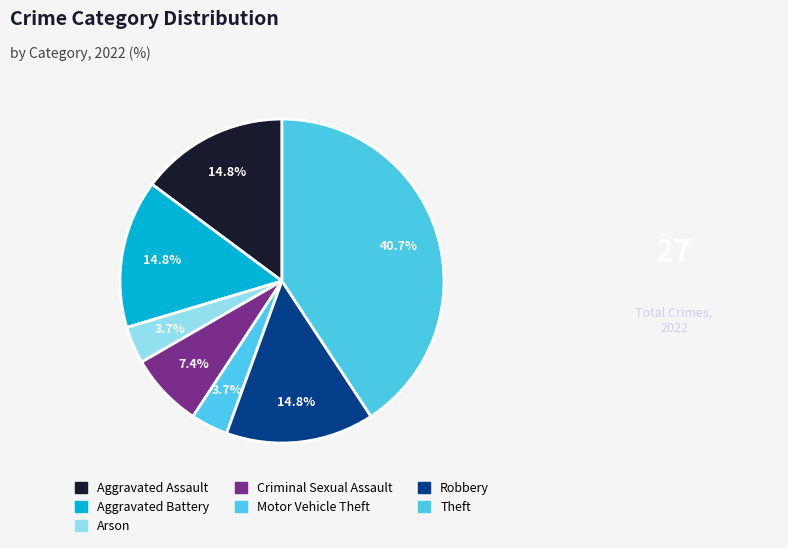

Is there a majority slice in this chart?

No